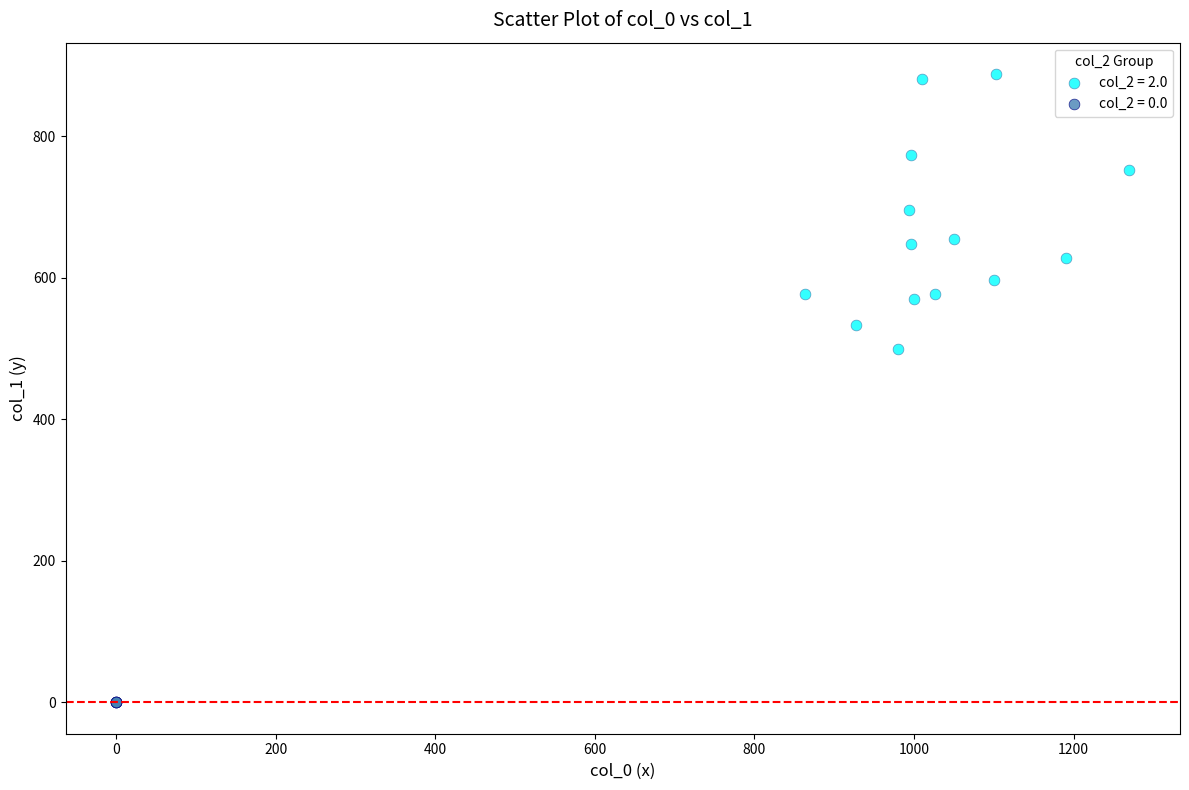

Which series contains the highest Y value?

col_2 = 2.0